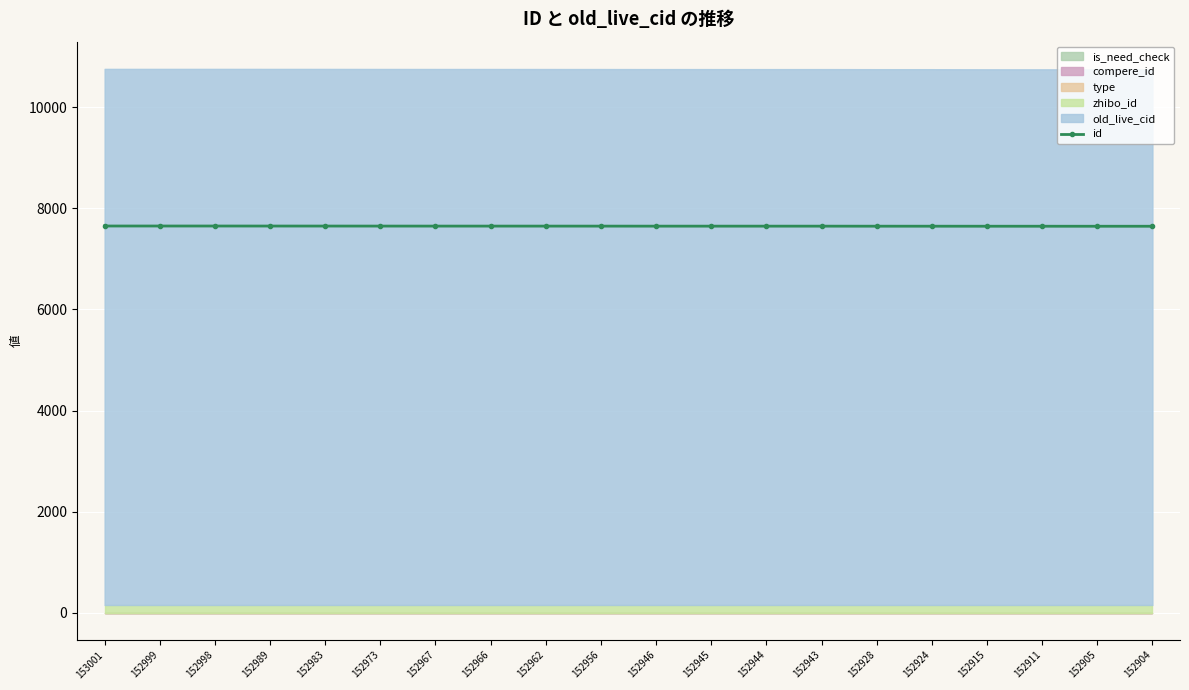

List the labels in order of value, largest first.

153001, 152999, 152998, 152989, 152983, 152973, 152967, 152966, 152962, 152956, 152946, 152945, 152944, 152943, 152928, 152924, 152915, 152911, 152905, 152904